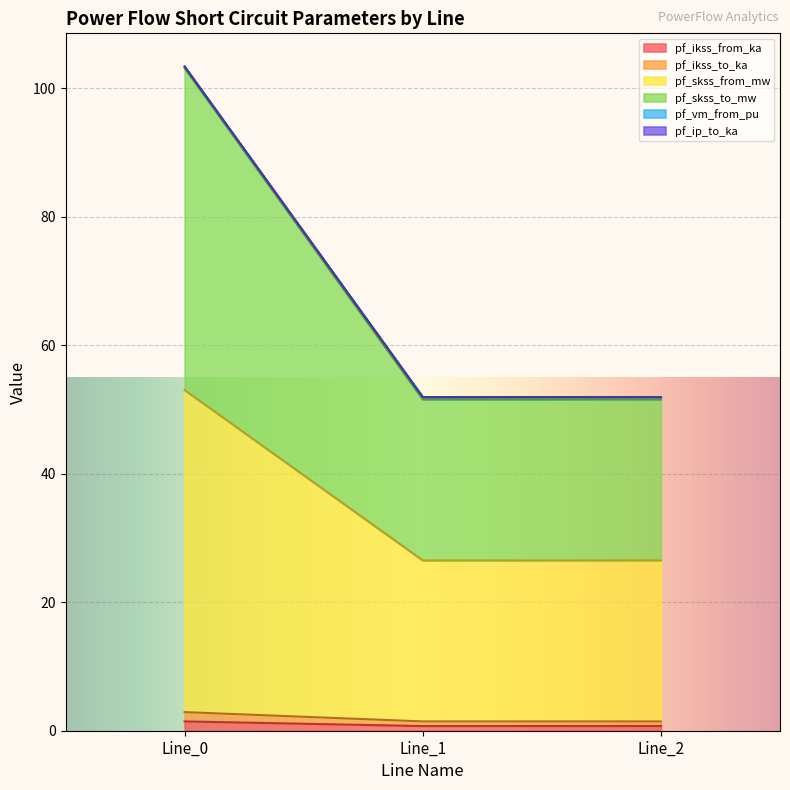

What is the minimum value shown in the chart?

0.7